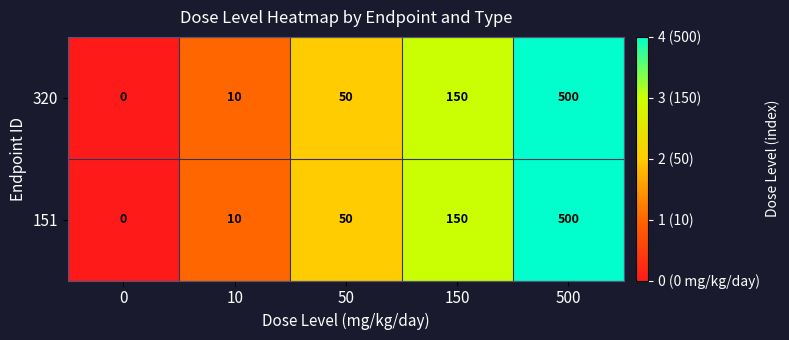

Reading left to right, transcribe all the data shown in this chart.

320: 0=0	10=10	50=50	150=150	500=500
151: 0=0	10=10	50=50	150=150	500=500